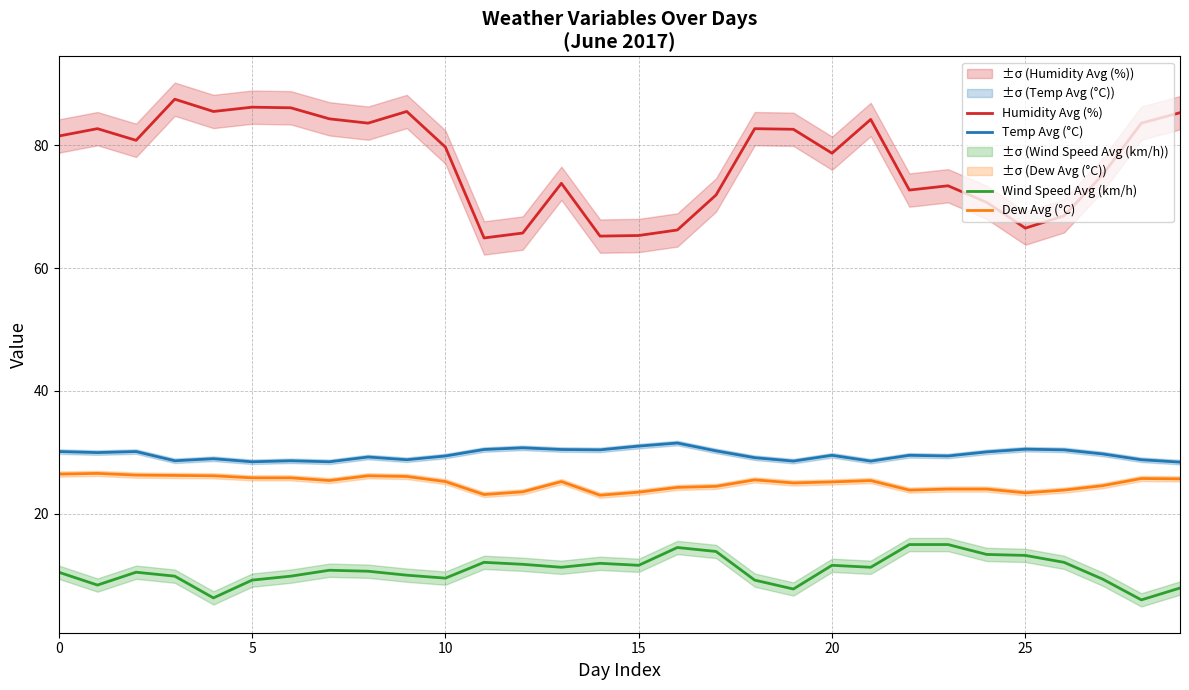

How many data points does each series have?

30